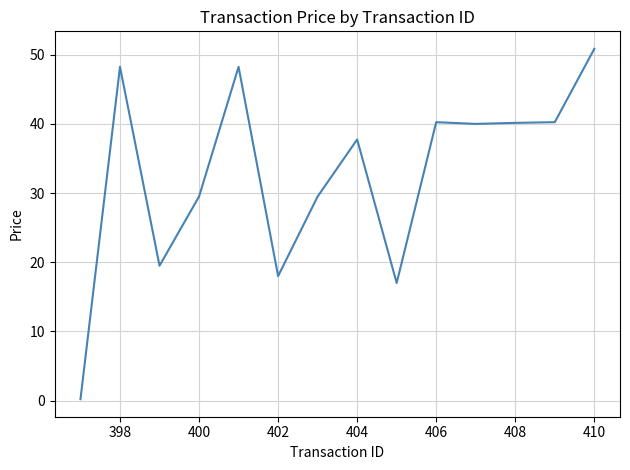

What is the greatest value displayed?

50.9